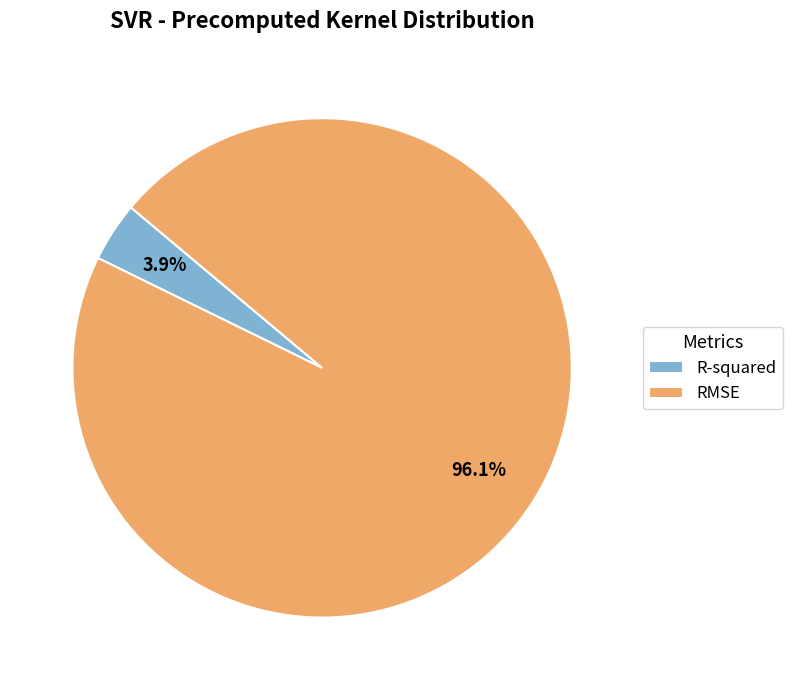

Is the sum of R-squared and RMSE greater than half?

Yes